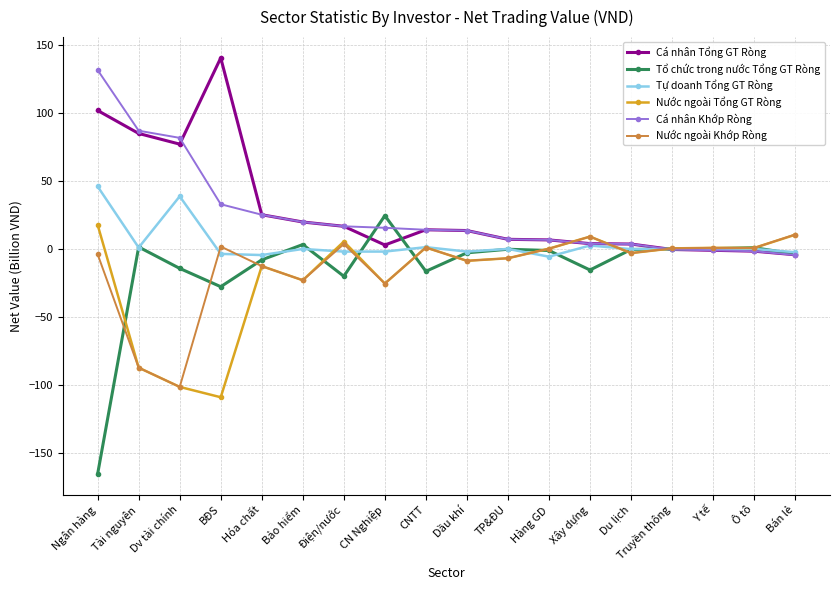

How many series are shown in this chart?

6